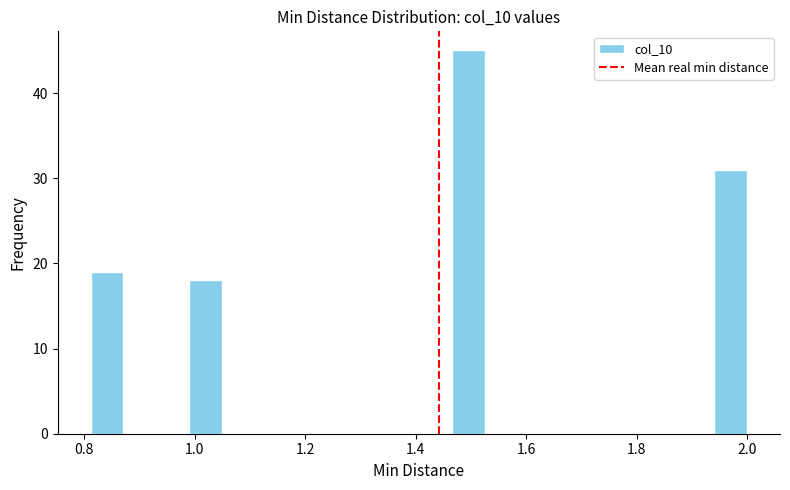

Around what value on the x-axis is the tallest bar? Give the approximate position of its centre, as read against the axis.

1.50